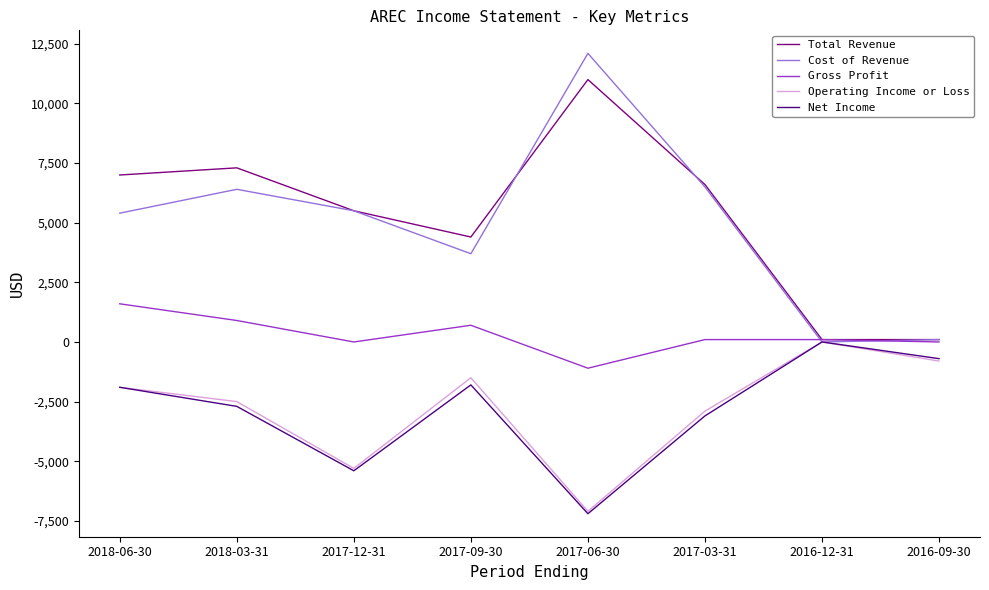

Is the value of Cost of Revenue at 2016-09-30 greater than the value of Net Income at 2018-06-30?

Yes